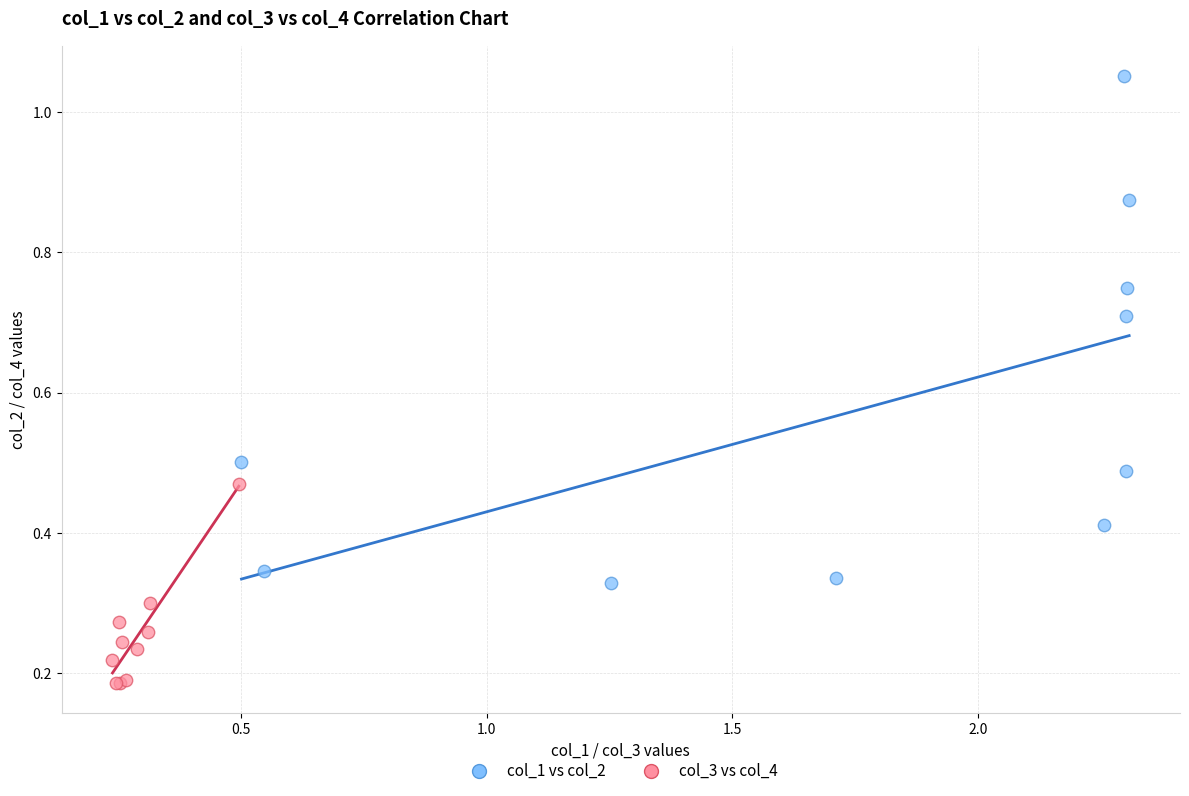

Which series reaches the maximum Y coordinate?

col_1 vs col_2